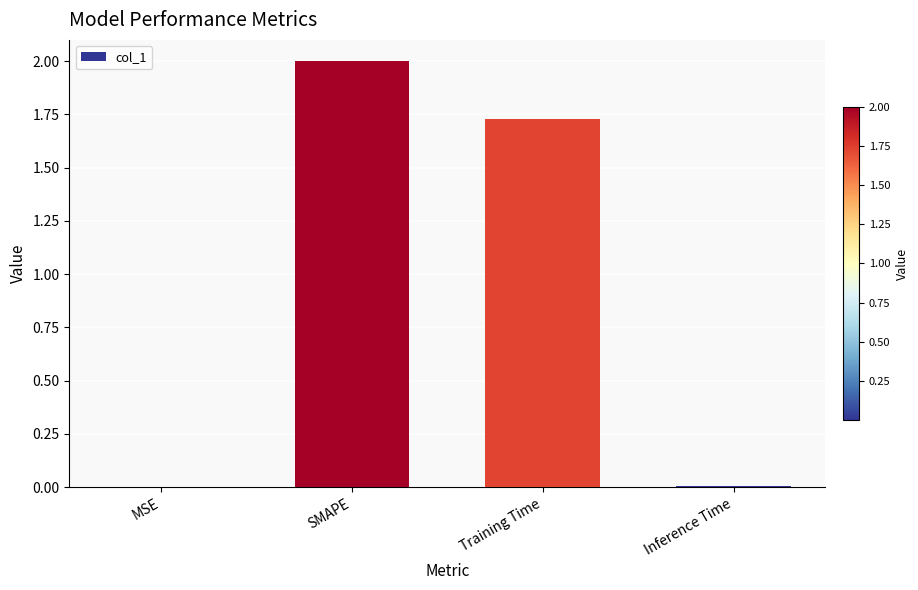

The value at Inference Time is 0.0. True or false?

True